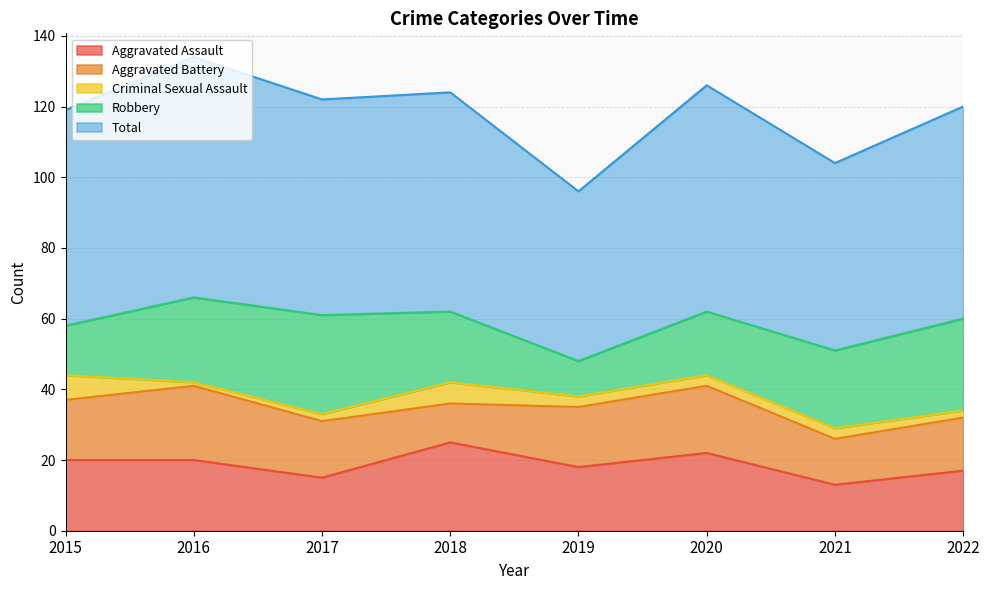

Reading left to right, list all the values displayed in this chart.

Aggravated Assault: 2015=20	2016=20	2017=15	2018=25	2019=18	2020=22	2021=13	2022=17
Aggravated Battery: 2015=17	2016=21	2017=16	2018=11	2019=17	2020=19	2021=13	2022=15
Criminal Sexual Assault: 2015=7	2016=1	2017=2	2018=6	2019=3	2020=3	2021=3	2022=2
Robbery: 2015=14	2016=24	2017=28	2018=20	2019=10	2020=18	2021=22	2022=26
Total: 2015=61	2016=68	2017=61	2018=62	2019=48	2020=64	2021=53	2022=60